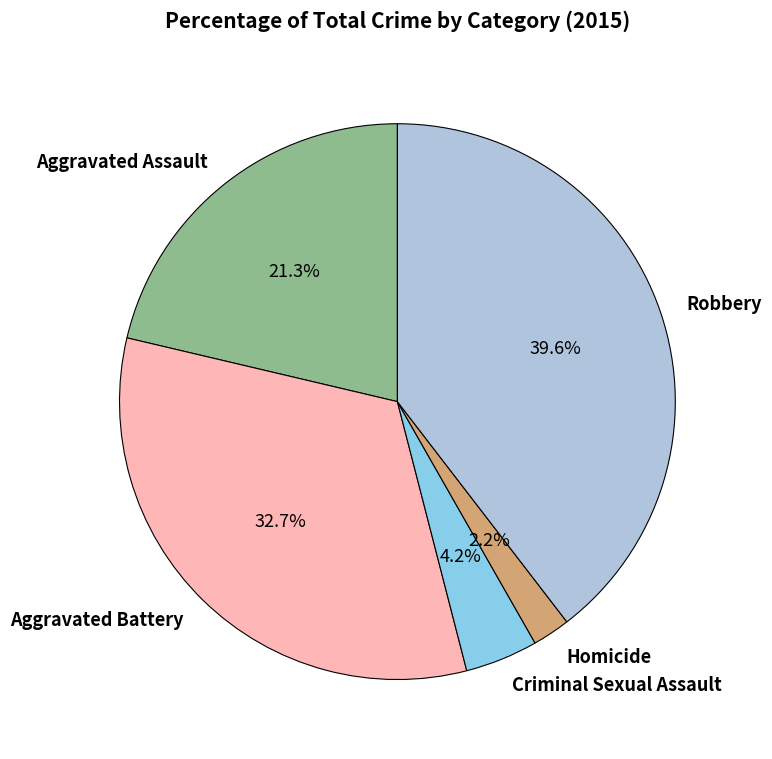

Does any single category account for the majority?

No